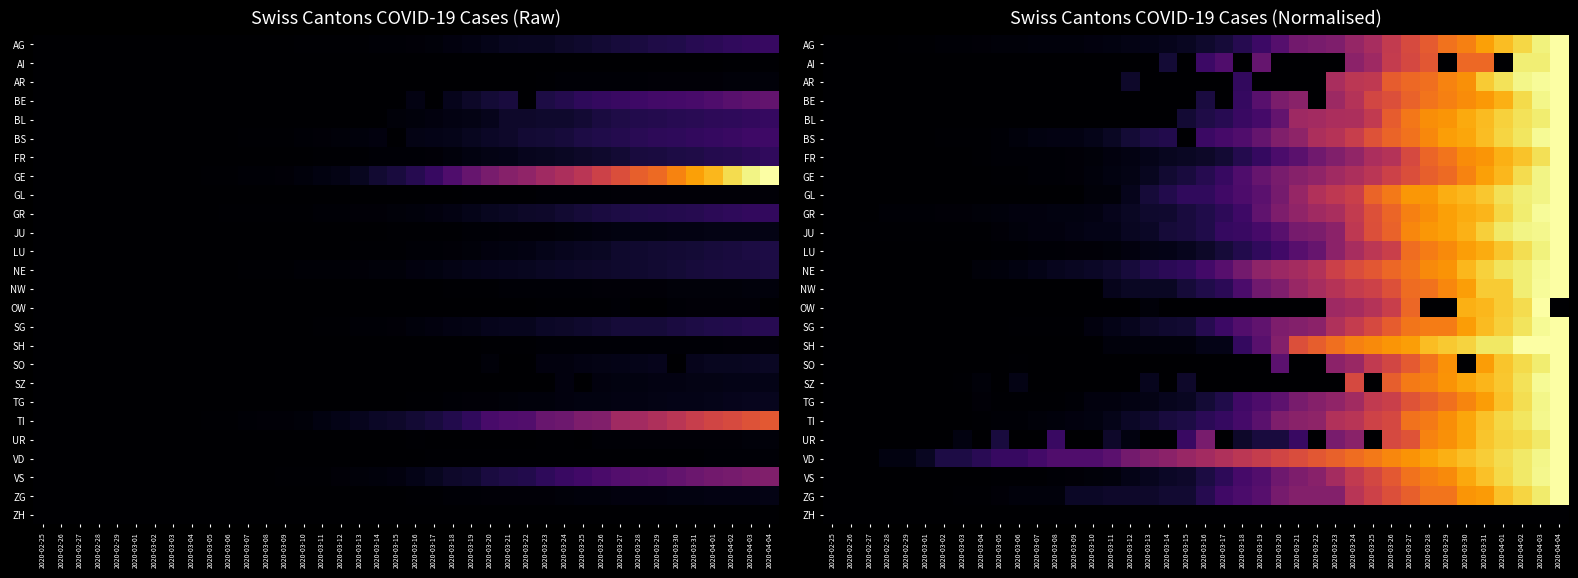

At how many categories does at least one series exceed 0?

39